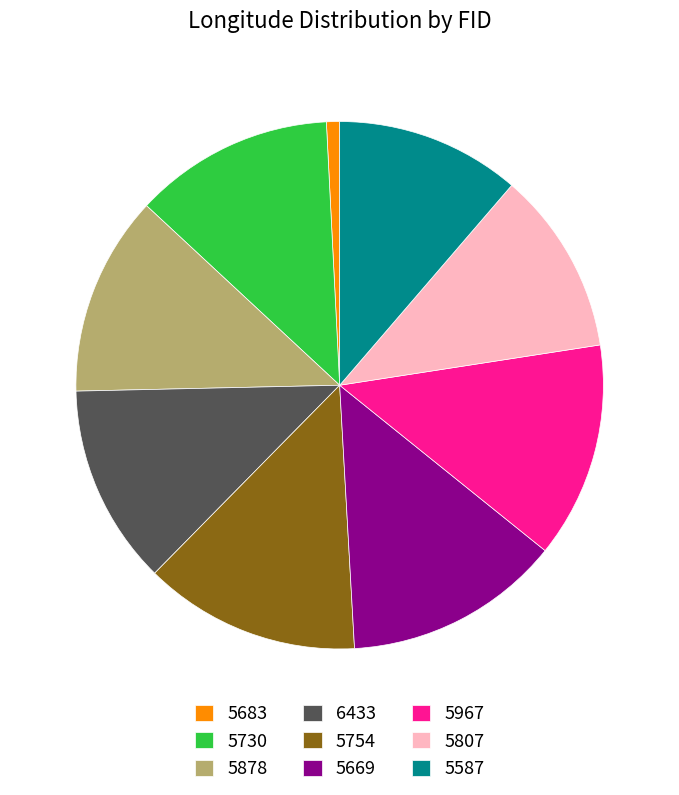

Which slice is the smallest?

5683